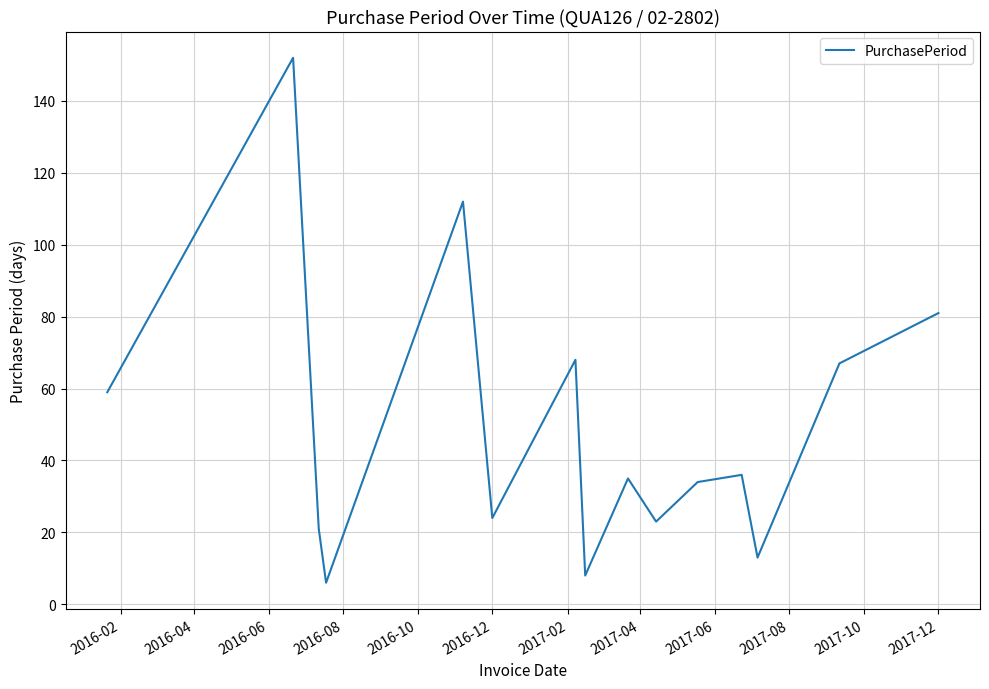

What is the average value?

49